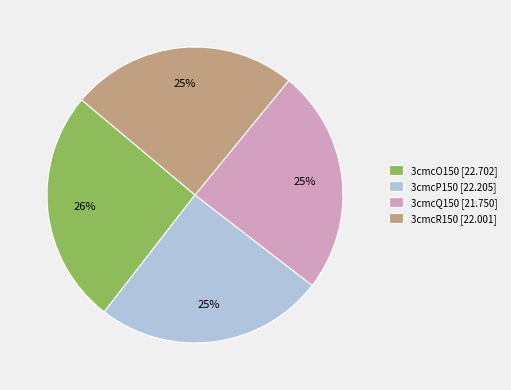

To the nearest percent, what is the average slice percentage?

25%